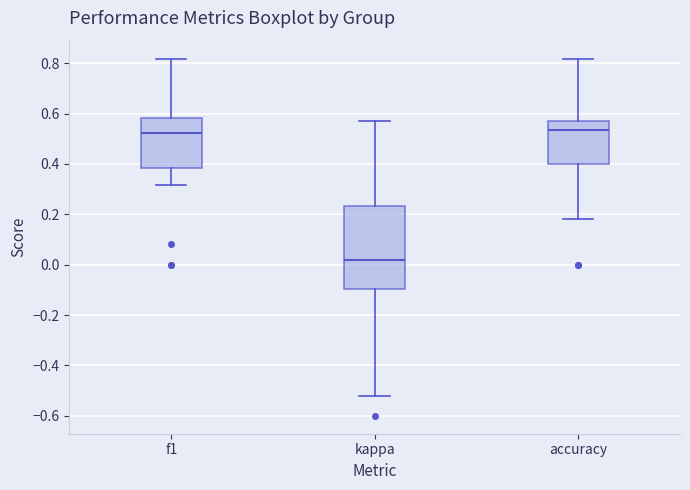

Reading left to right, read every box against the y-axis: the position of its median line, the range the box covers, and the ends of its whiskers. The values are not printed on the chart, so give them approximately, as read against the axis.

f1: median 0.52, box 0.38 to 0.58, whiskers 0.32 to 0.82
kappa: median 0.02, box -0.10 to 0.24, whiskers -0.52 to 0.58
accuracy: median 0.54, box 0.40 to 0.58, whiskers 0.18 to 0.82